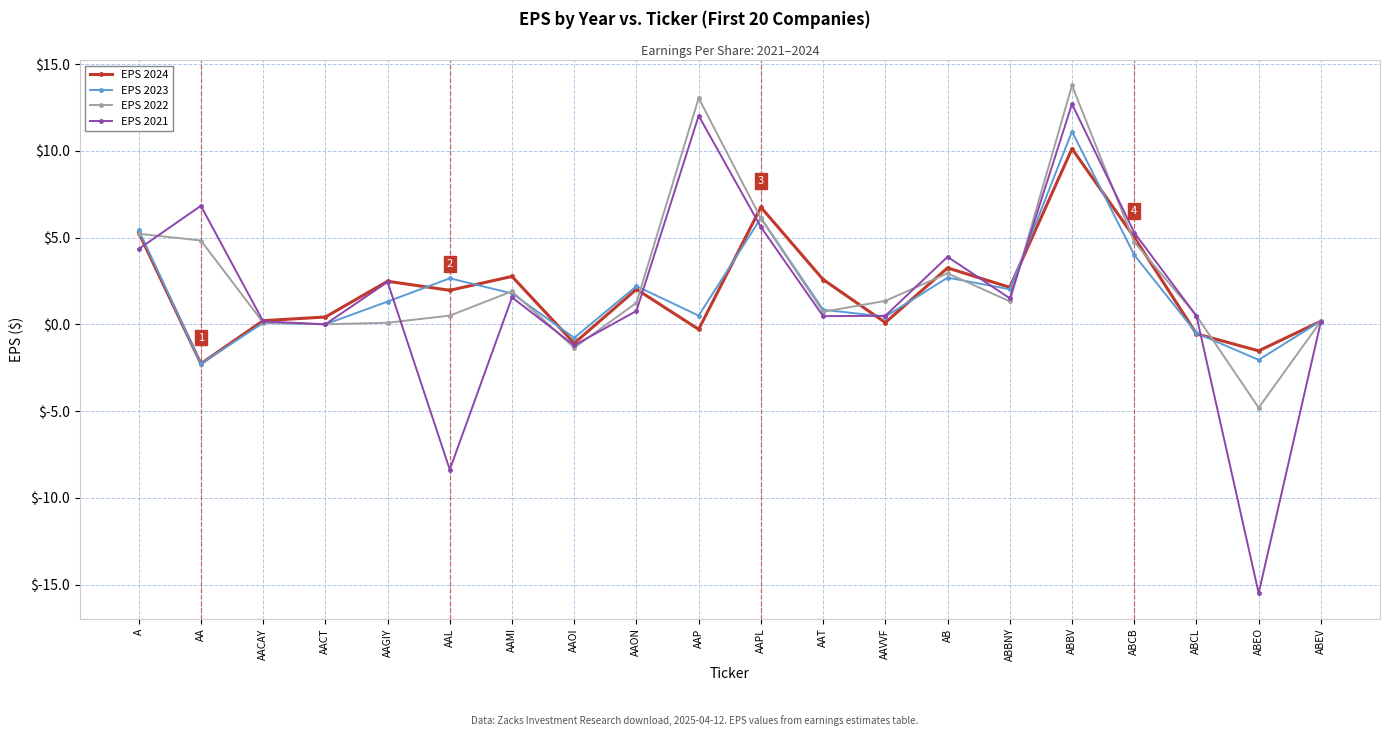

What position from the right is ABEV?

1